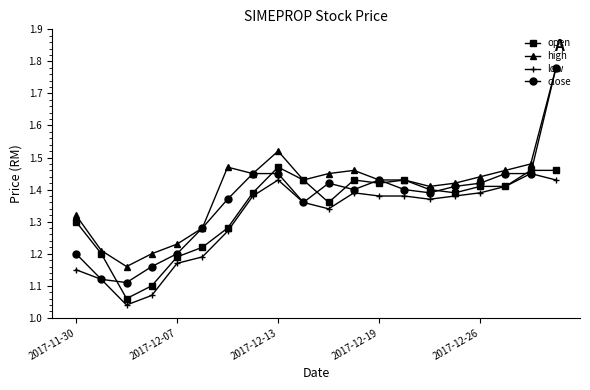

Which series has the largest total across all categories?

high